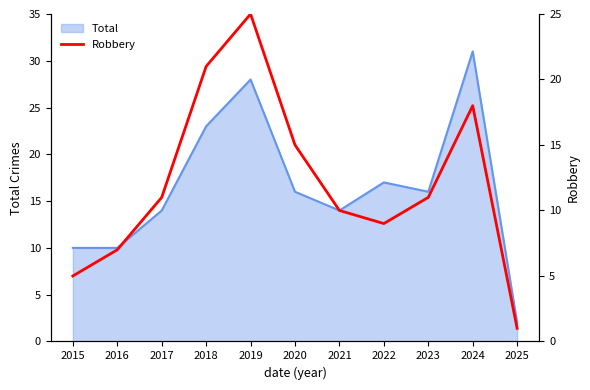

Between 2022 and 2017, which is larger?

2017